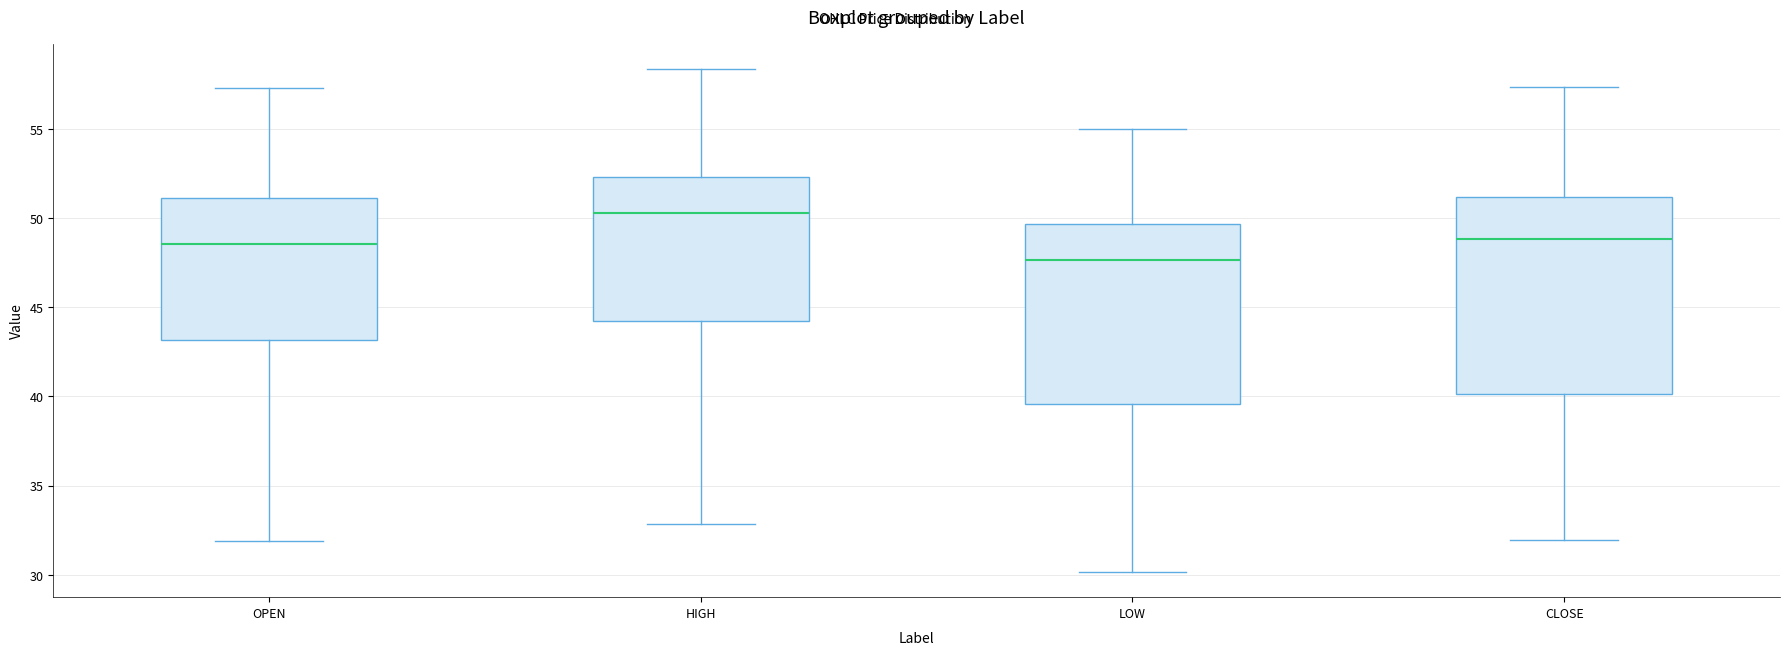

Which box is the tallest, from its lower edge to its upper edge?

CLOSE